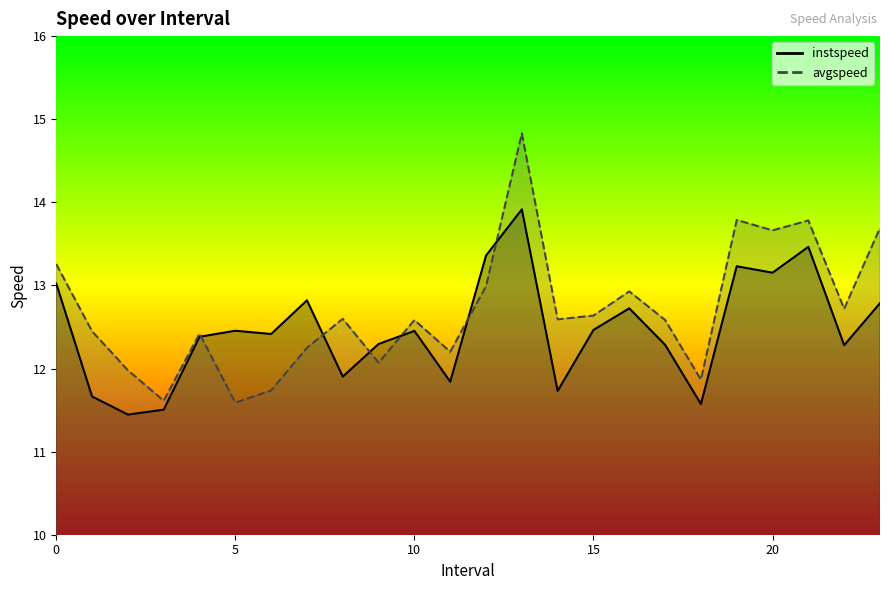

How many intersections are there between avgspeed and instspeed?

6